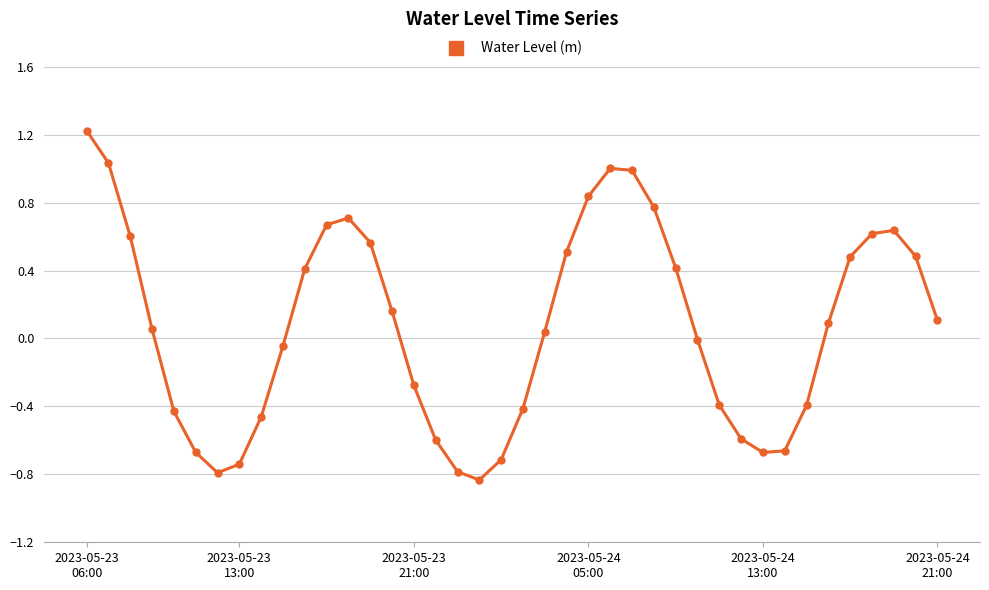

What is the difference between the second highest and minimum values?

1.9